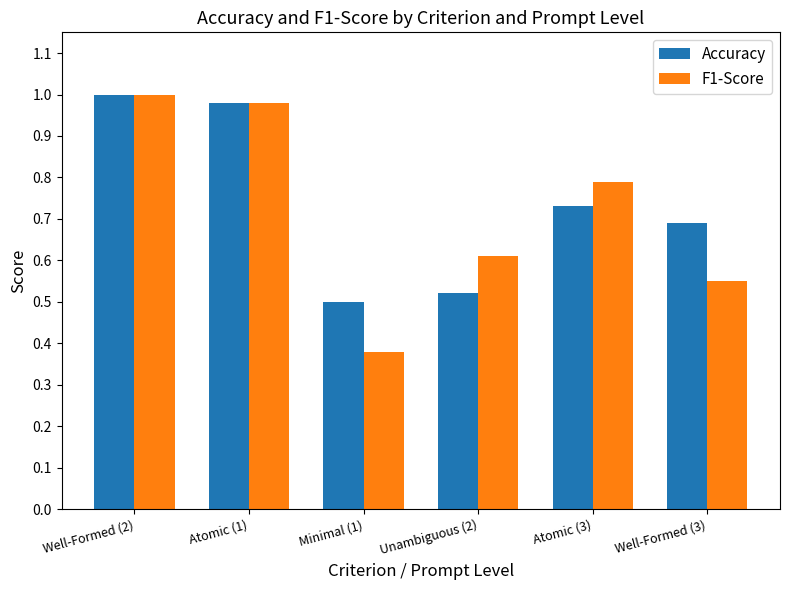

Which series has the largest range (max minus min)?

F1-Score